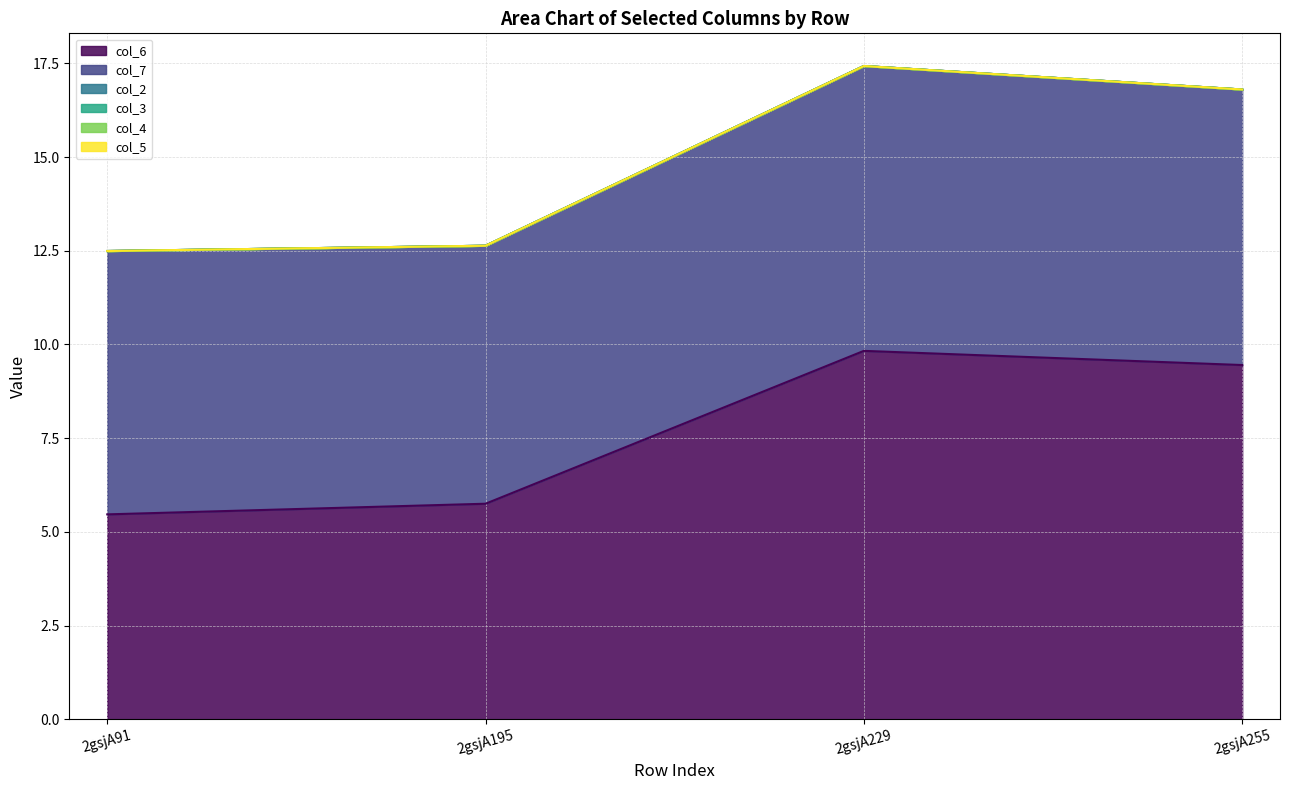

Which series has the largest range (max minus min)?

col_6